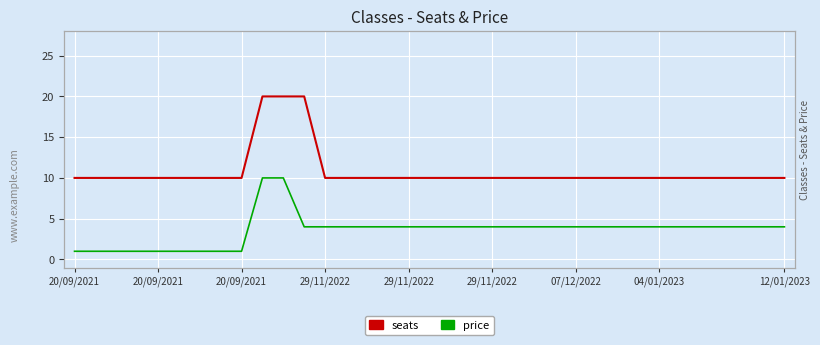

Which has a higher value, 26 or 29/11/2022?

26